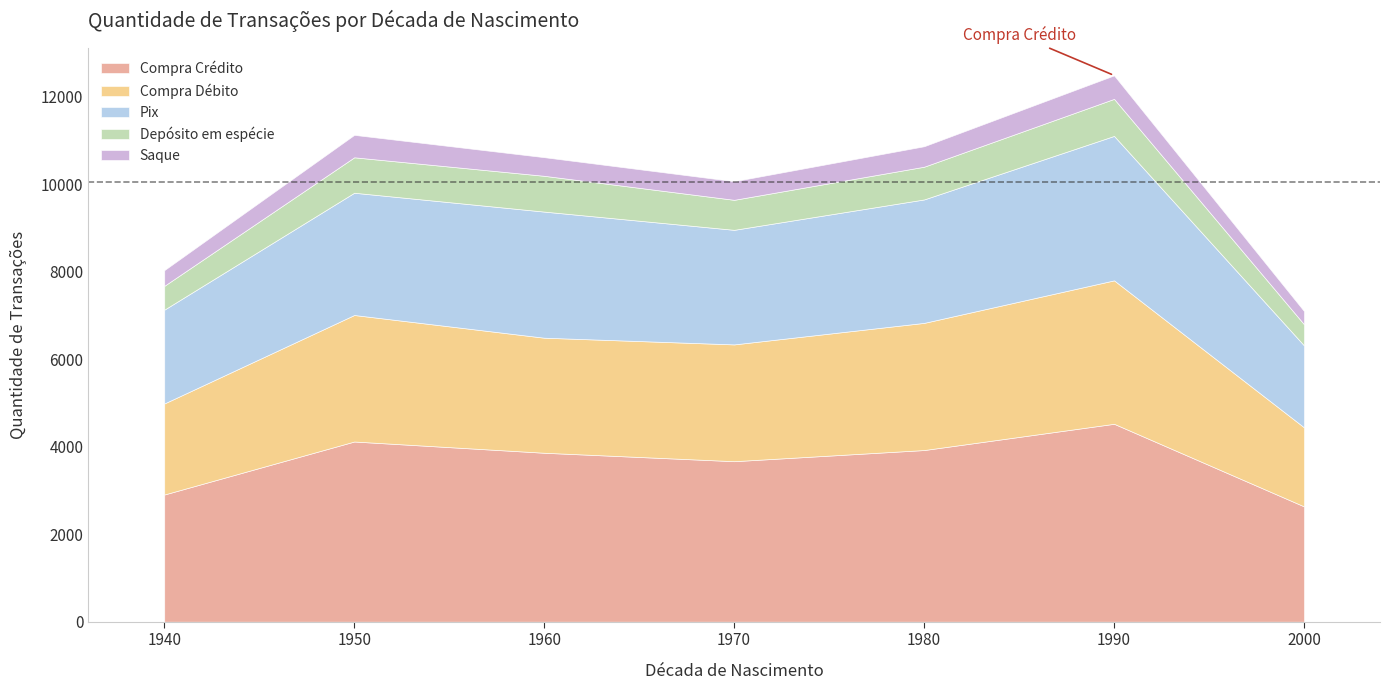

Which series has the largest total across all categories?

Compra Crédito